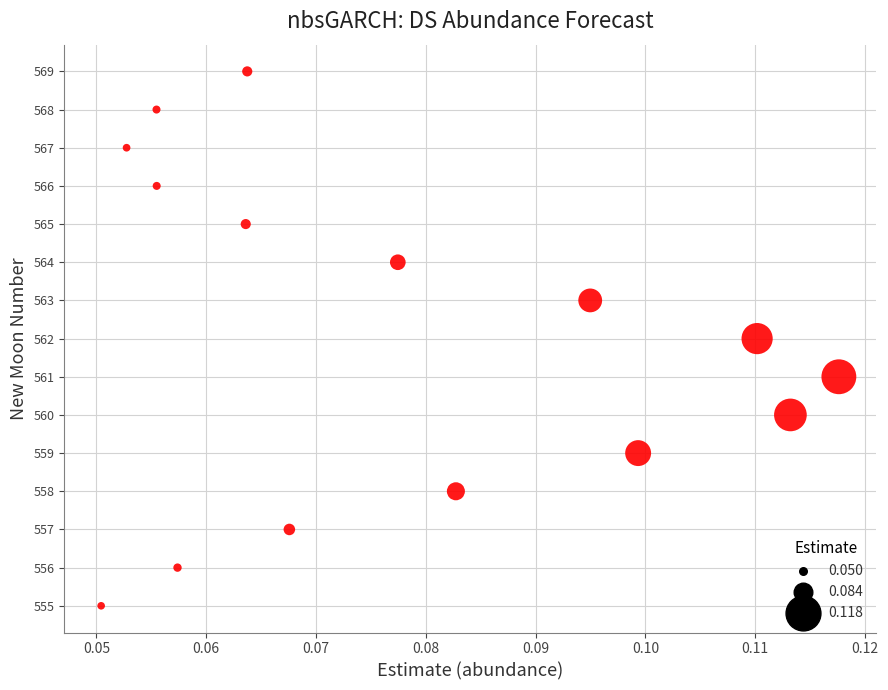

What is the range of Y values (max minus min)?

14